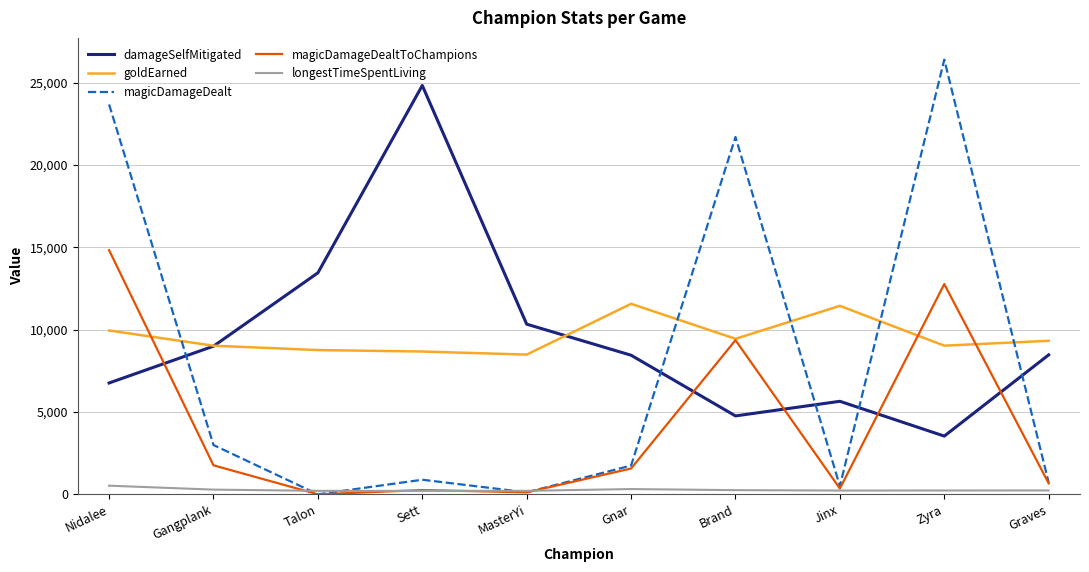

True or false: magicDamageDealtToChampions has a value of 6134 at Zyra.

False